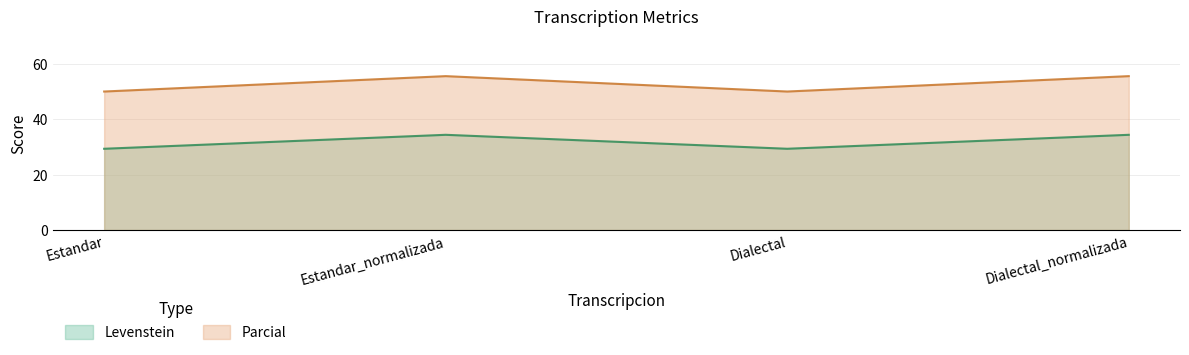

What is the label of the 3rd point from the left?

Dialectal